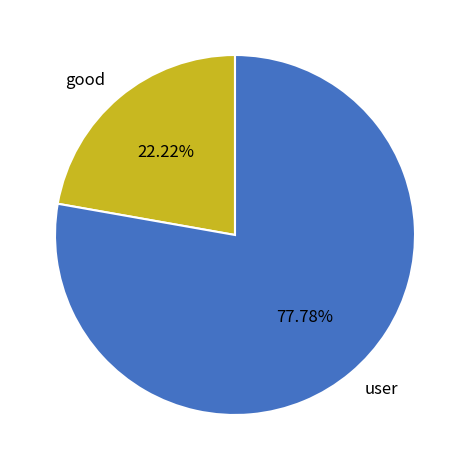

Do good and user together represent more than half of the pie?

Yes